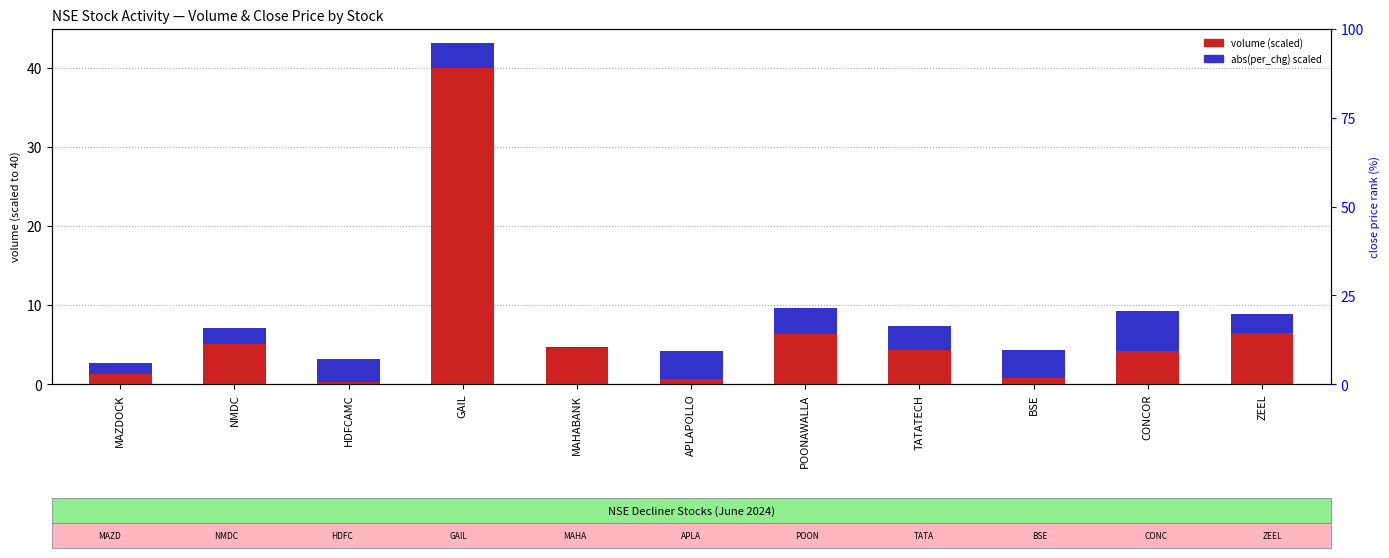

Does the chart contain stacked bars?

No